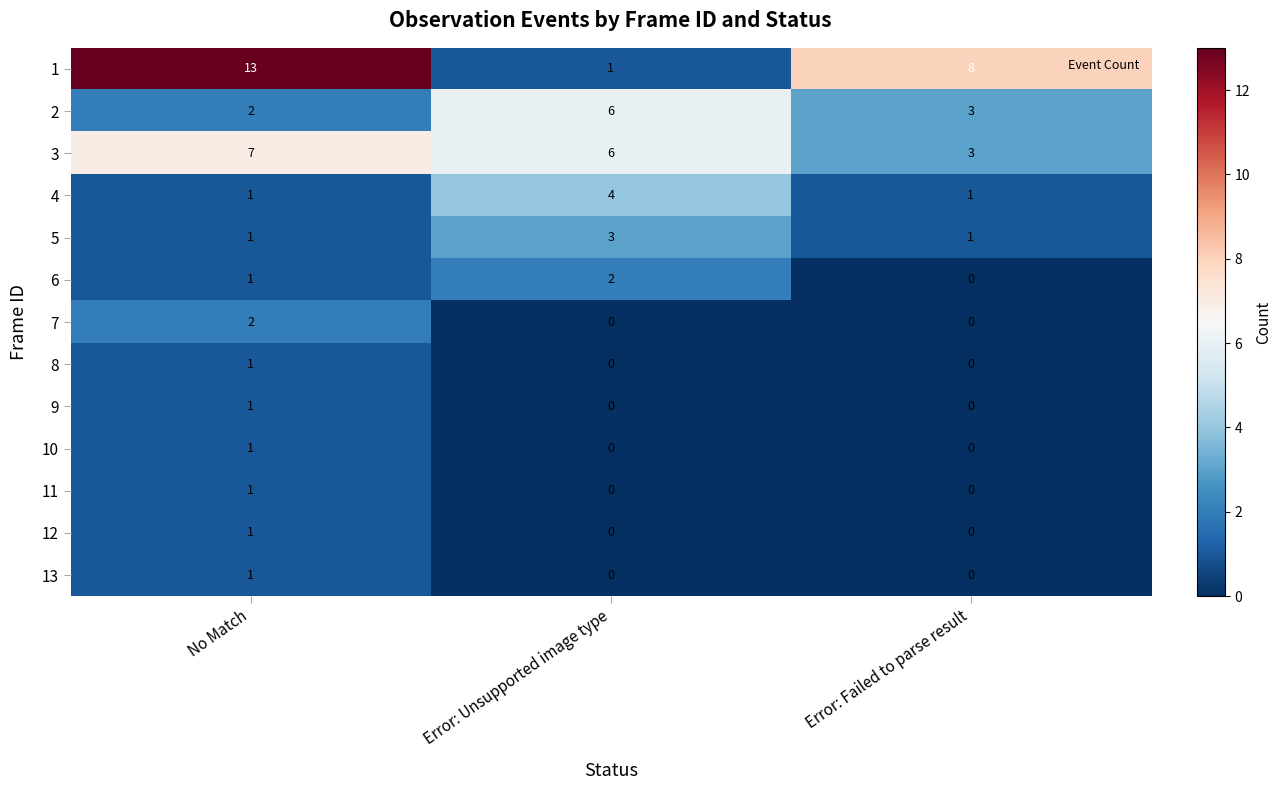

What value does the 2 series have at Error: Failed to parse result?

3